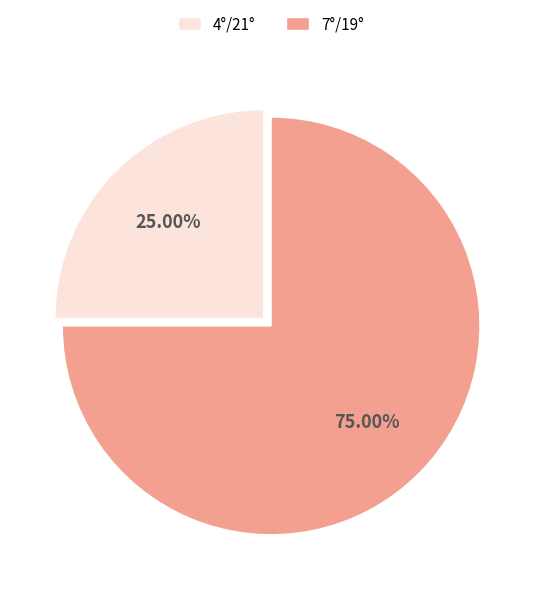

What is the majority slice?

7°/19°